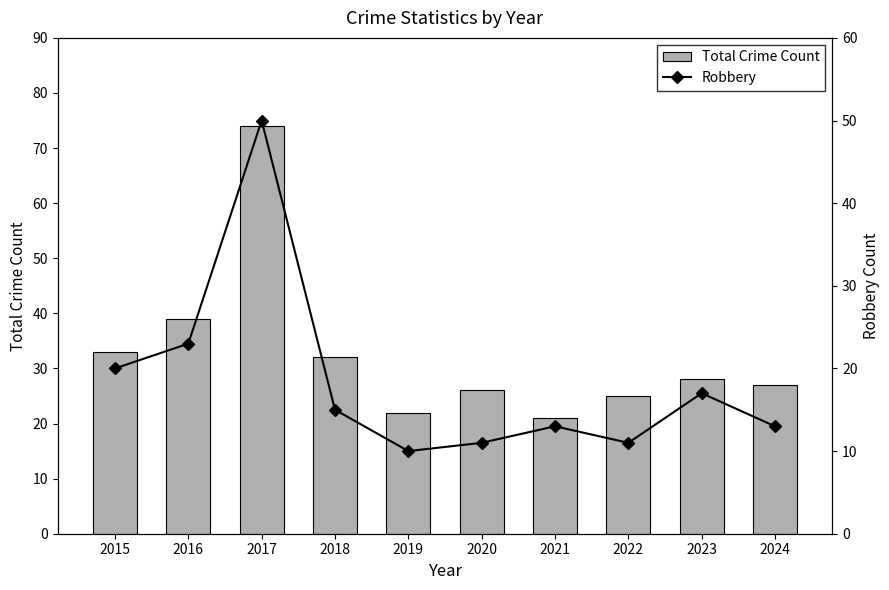

Rank the series by their average value, from lowest to highest.

Robbery, Total Crime Count